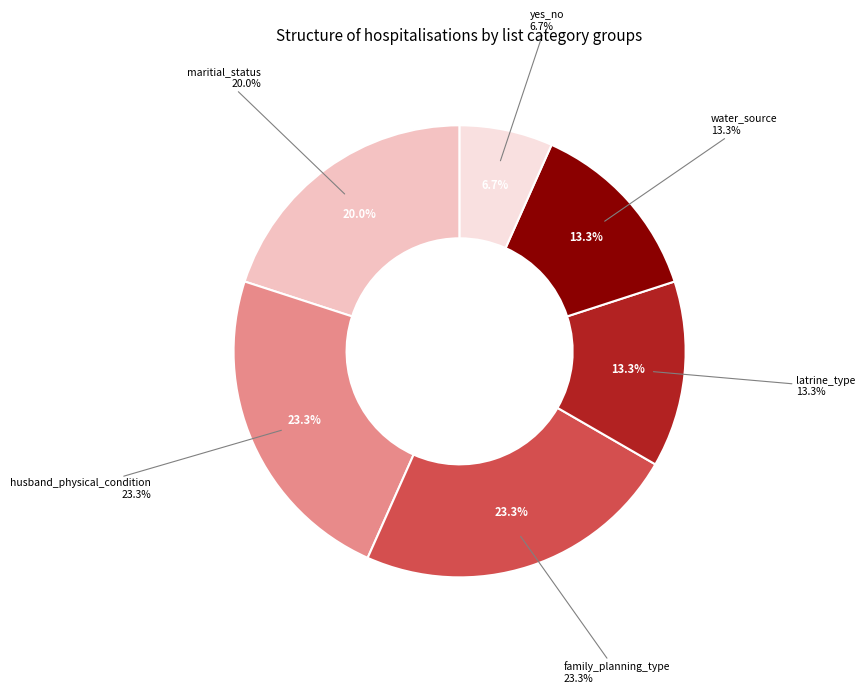

Is it true that latrine_type is 13% of the pie?

True